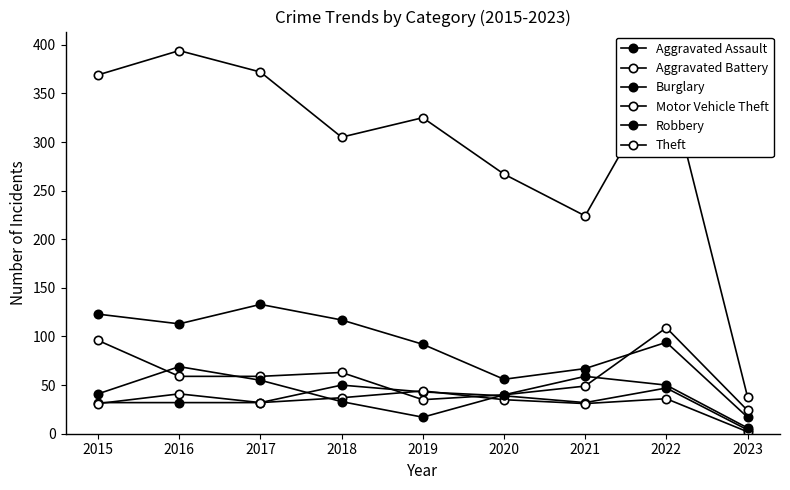

Reading left to right, list all the values displayed in this chart.

Aggravated Assault: 2015=32	2016=32	2017=32	2018=50	2019=43	2020=39	2021=32	2022=47	2023=4
Aggravated Battery: 2015=31	2016=41	2017=32	2018=37	2019=44	2020=35	2021=31	2022=36	2023=2
Burglary: 2015=123	2016=113	2017=133	2018=117	2019=92	2020=56	2021=67	2022=94	2023=17
Motor Vehicle Theft: 2015=96	2016=59	2017=59	2018=63	2019=35	2020=40	2021=49	2022=109	2023=24
Robbery: 2015=41	2016=69	2017=55	2018=33	2019=17	2020=40	2021=59	2022=50	2023=6
Theft: 2015=369	2016=394	2017=372	2018=305	2019=325	2020=267	2021=224	2022=371	2023=38